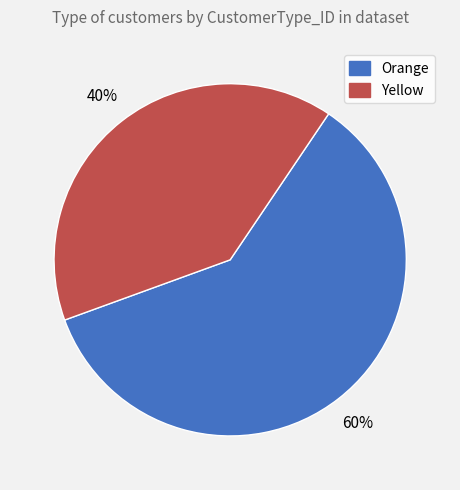

Which has a higher value, Orange or Yellow?

Orange